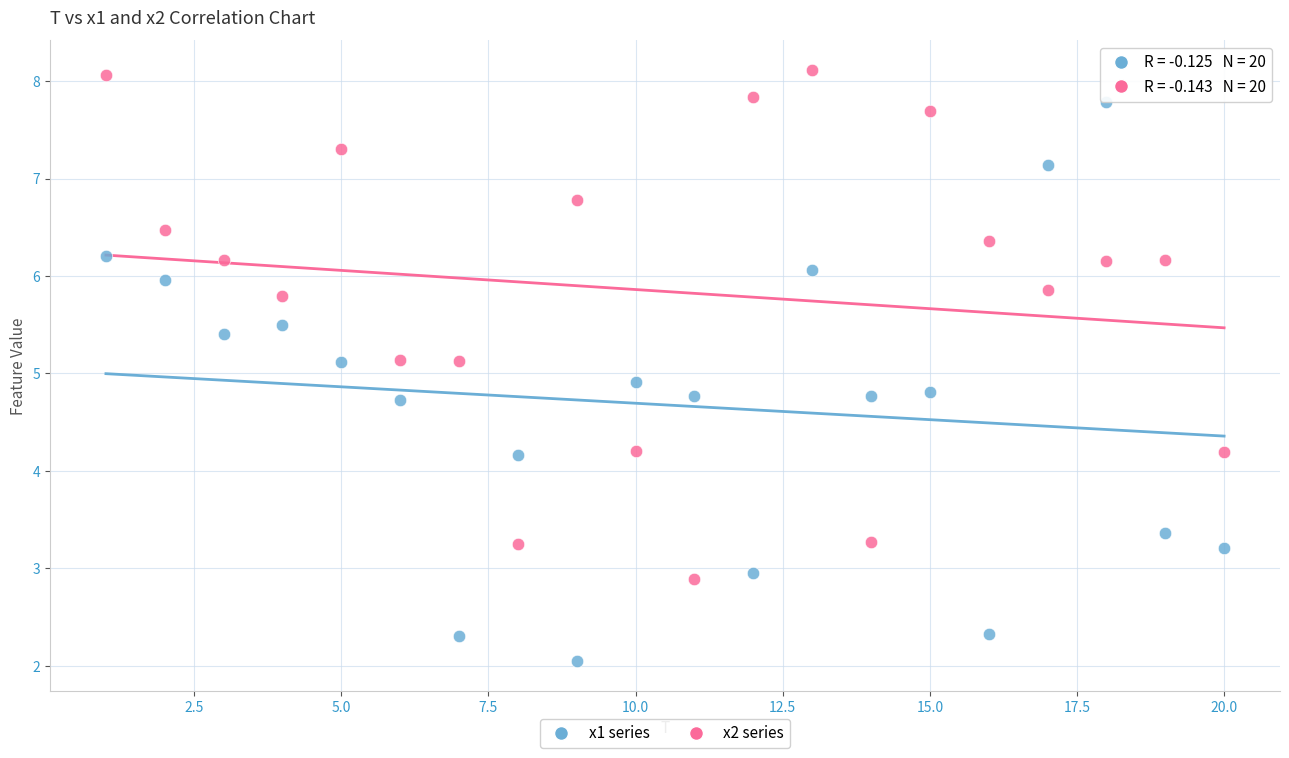

Across all data points, what is the range of X values (max minus min)?

19.0